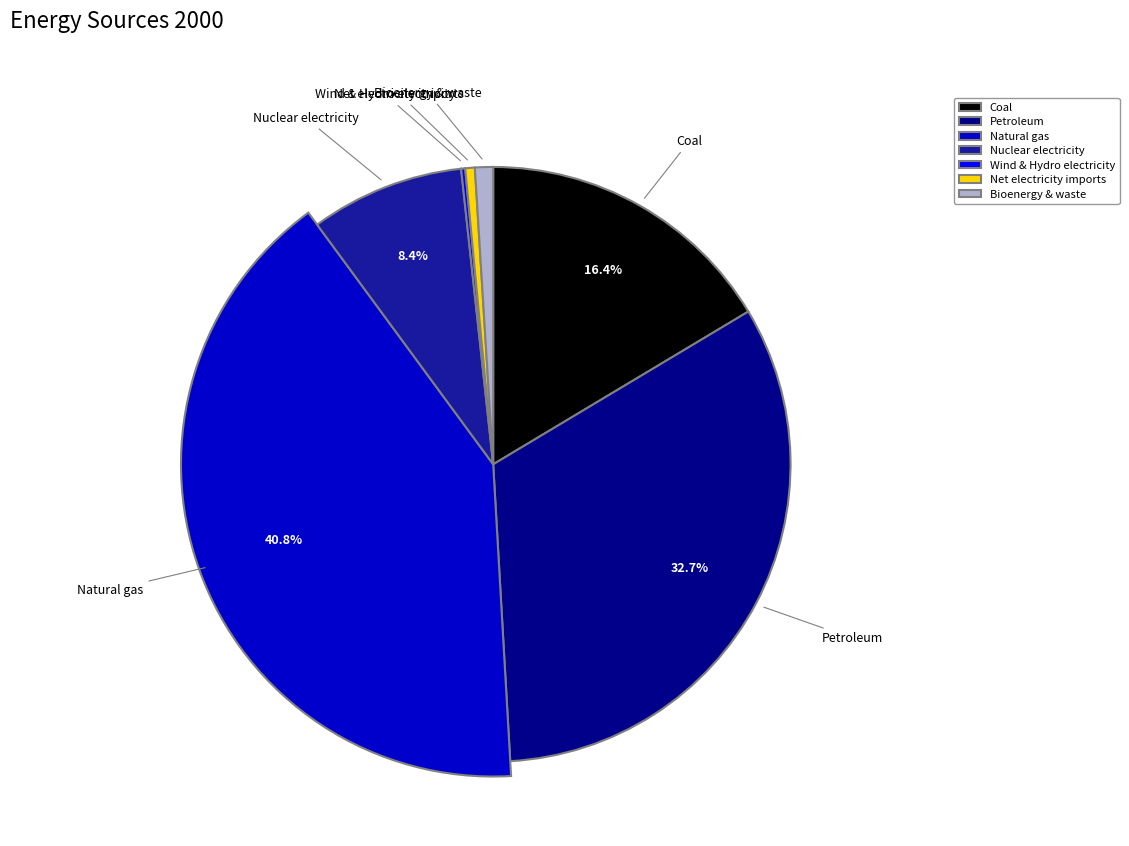

Which slice is the largest?

Natural gas